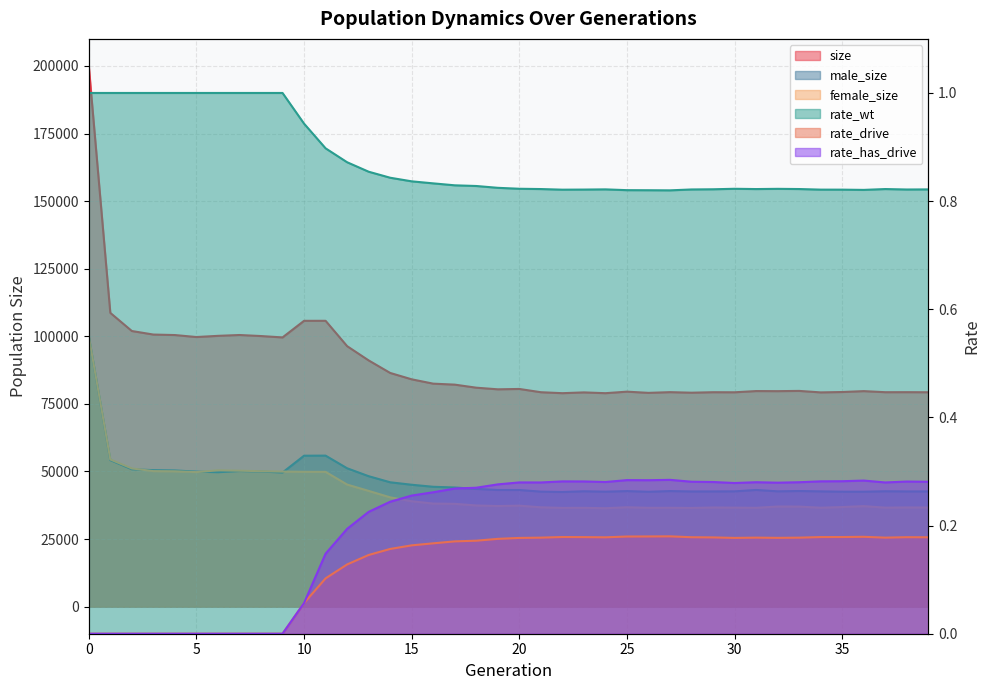

Is it true that female_size equals 15300.2 at 14?

False